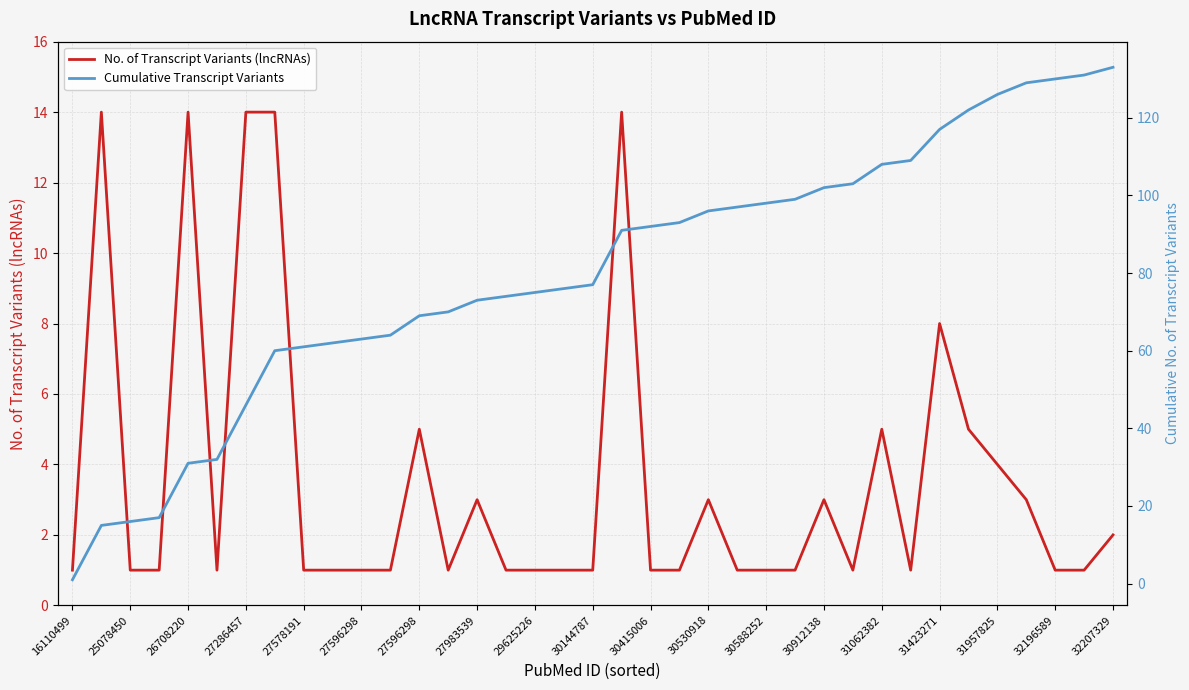

The Cumulative Transcript Variants series shows 52 at 26708220. True or false?

False